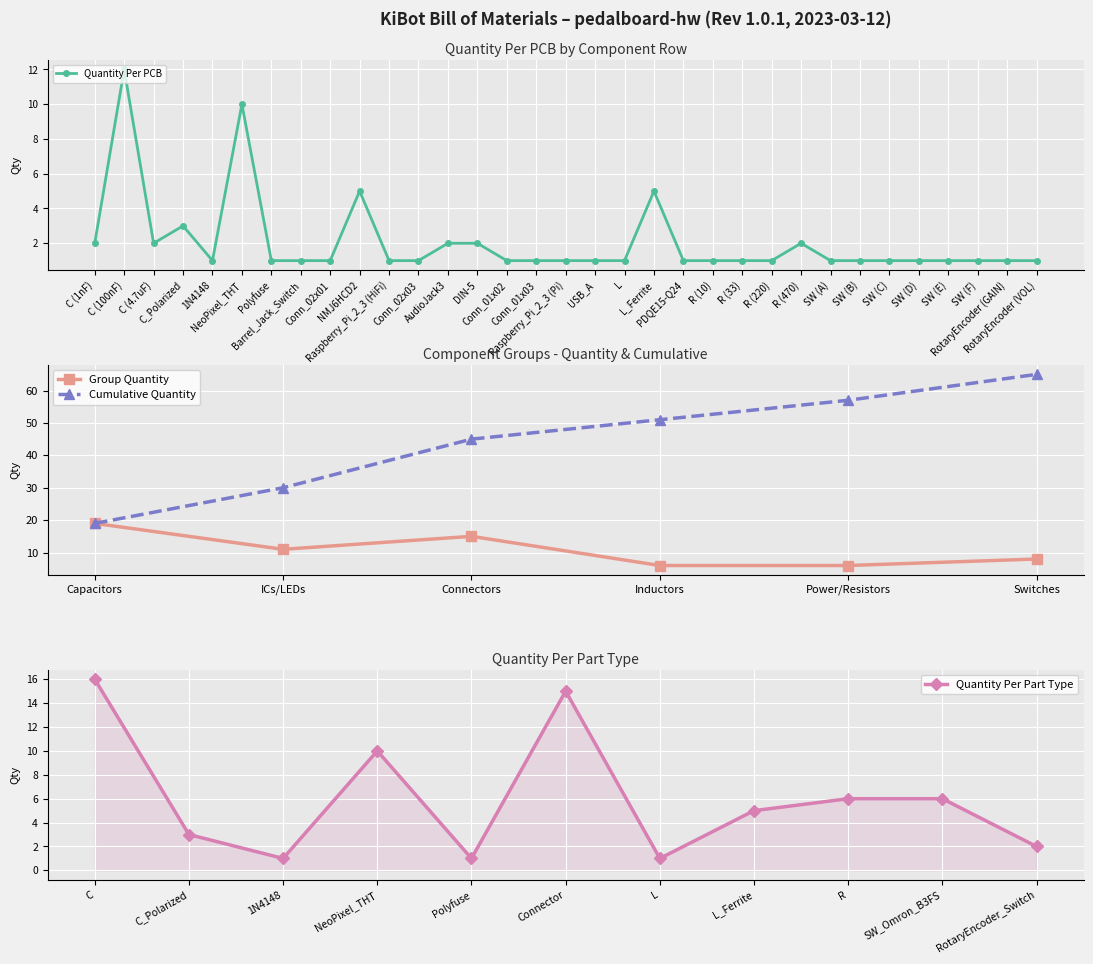

How many interior local valleys (lower than both neighbors) does the data have?

2